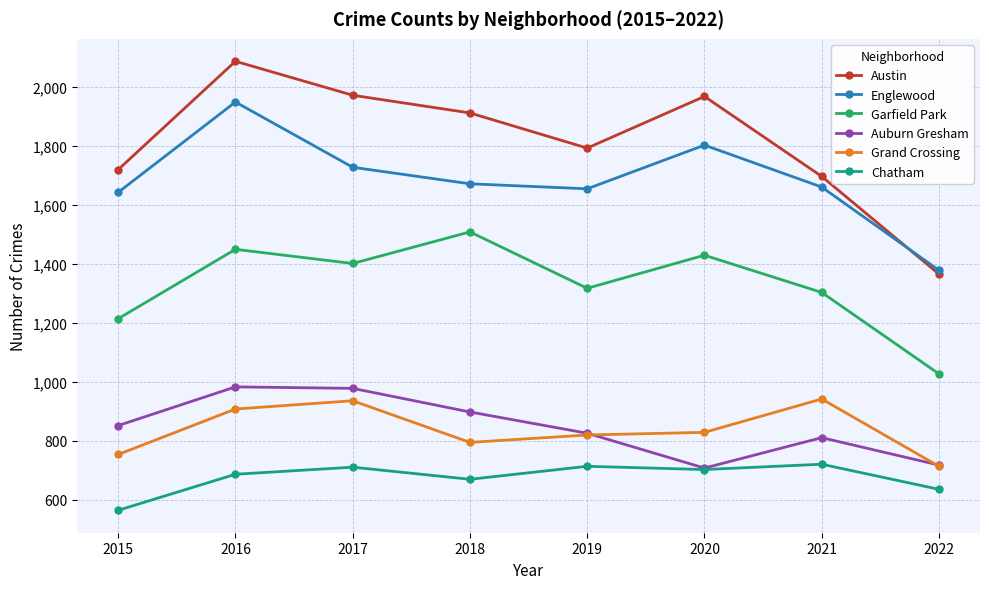

At which category is the sum across all series the highest?

2016